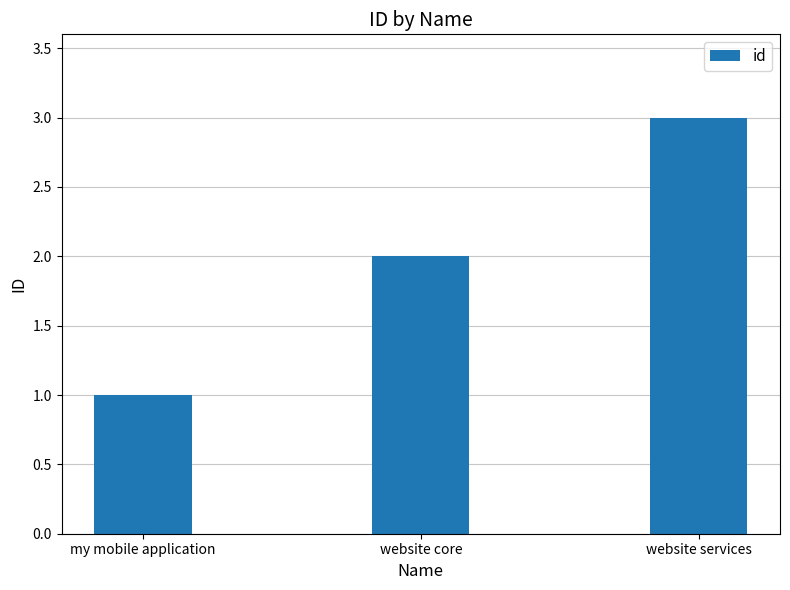

How many data points does each series have?

3